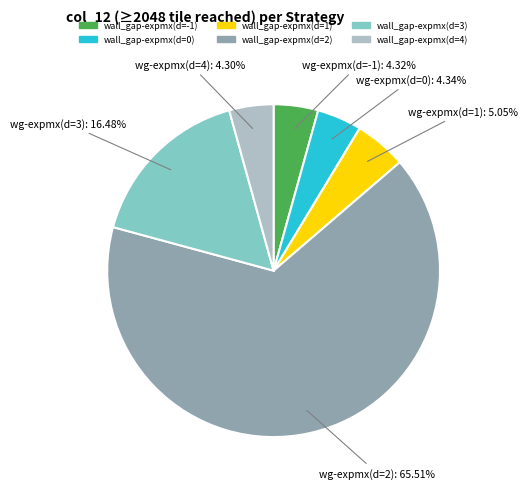

How many segments does this pie chart have?

6